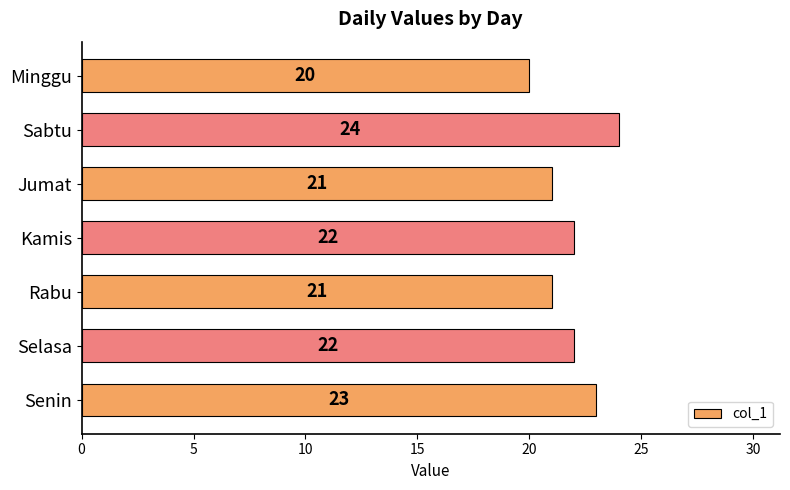

How many categories are shown in the chart?

7